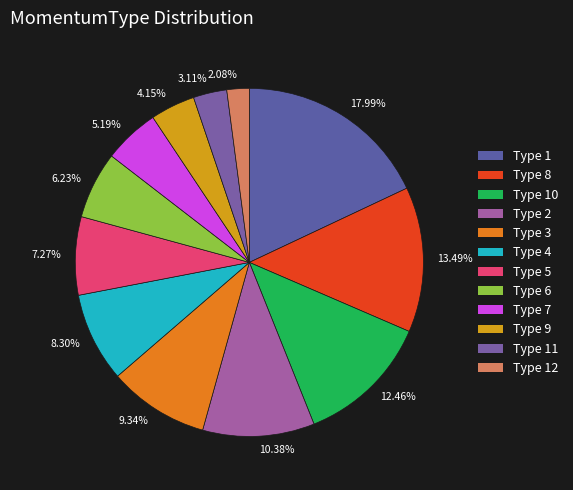

Does any single category account for the majority?

No